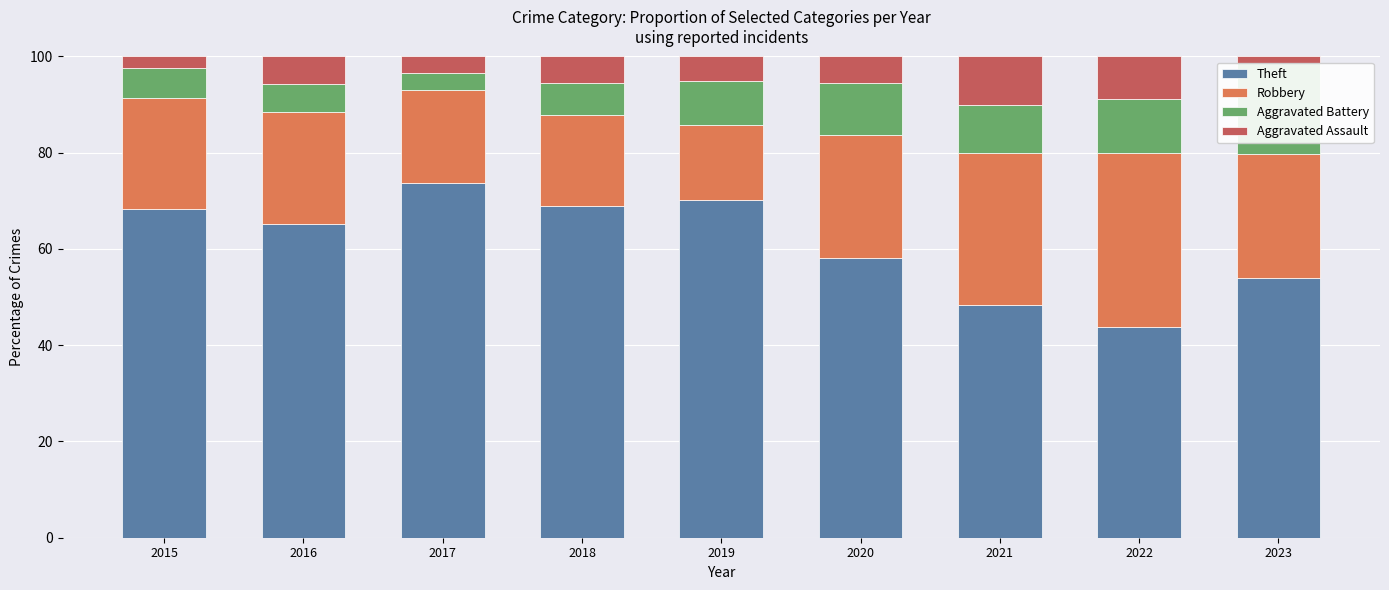

At which label does Theft reach its minimum?

2022